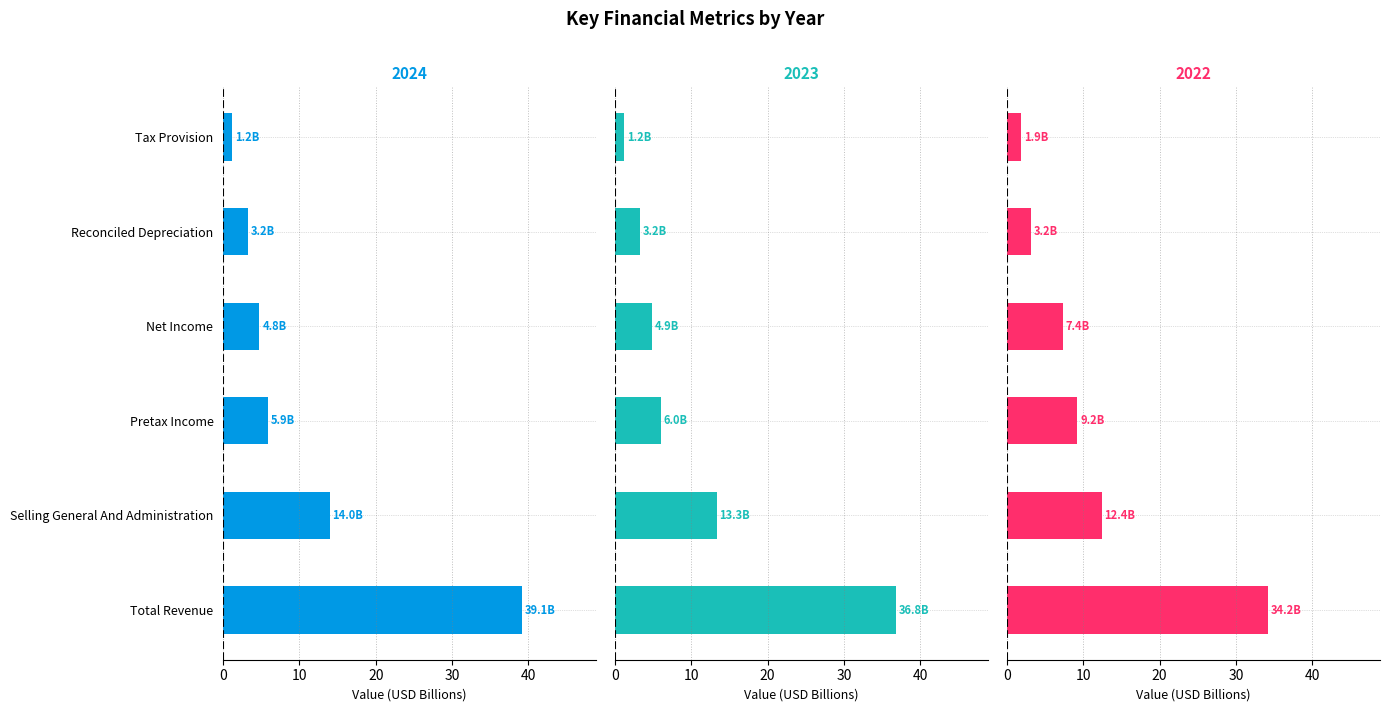

List the series in order of their peak value, lowest first.

2022-12-31, 2023-12-31, 2024-12-31